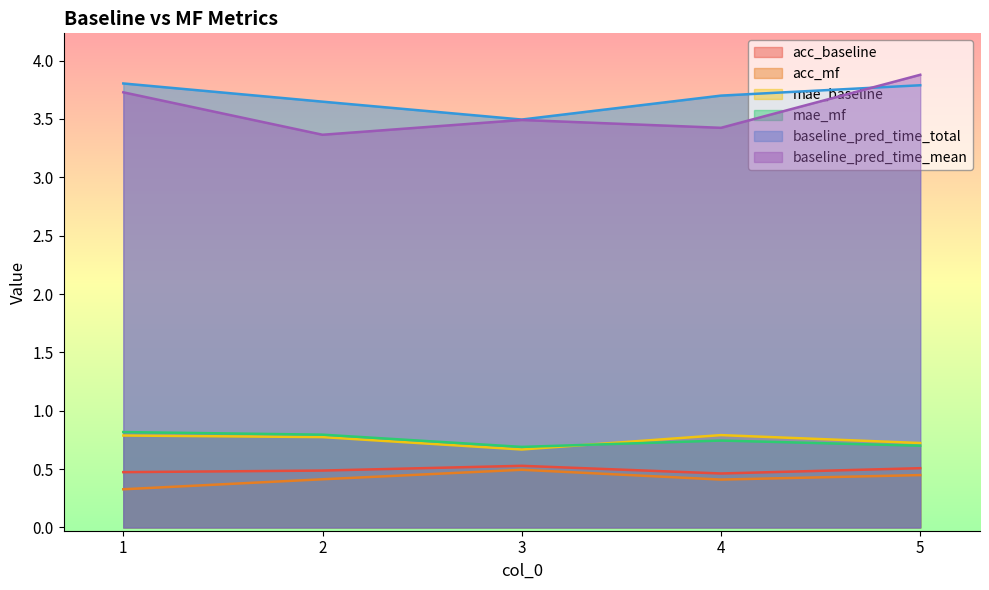

Which series has the largest range (max minus min)?

baseline_pred_time_mean